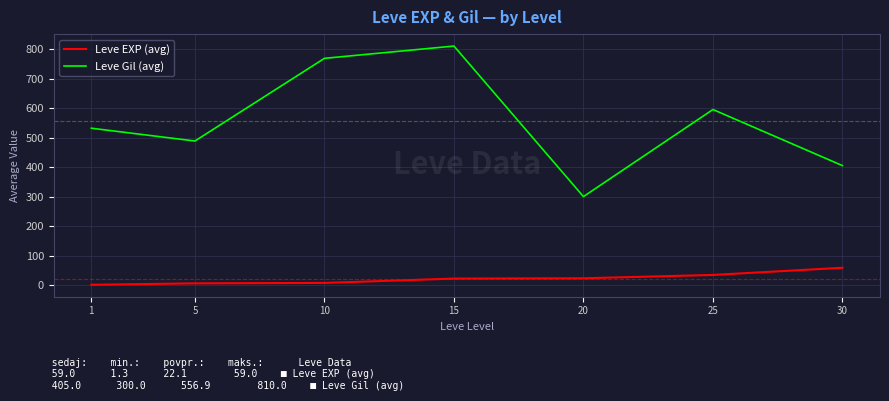

Which series has the largest range (max minus min)?

Leve Gil (avg)